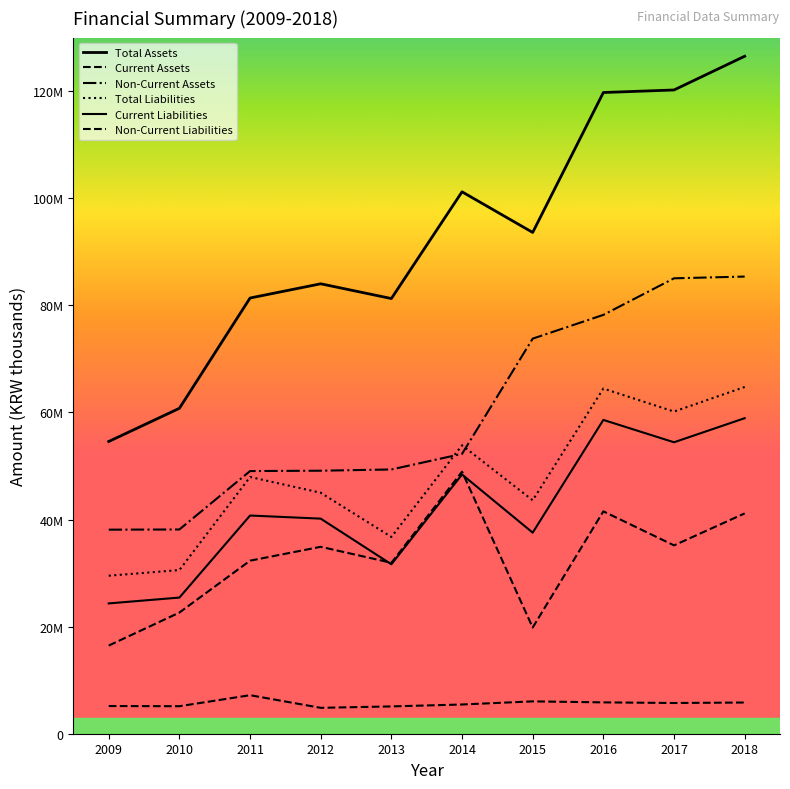

Which has a higher value, 2010 or 2016?

2016